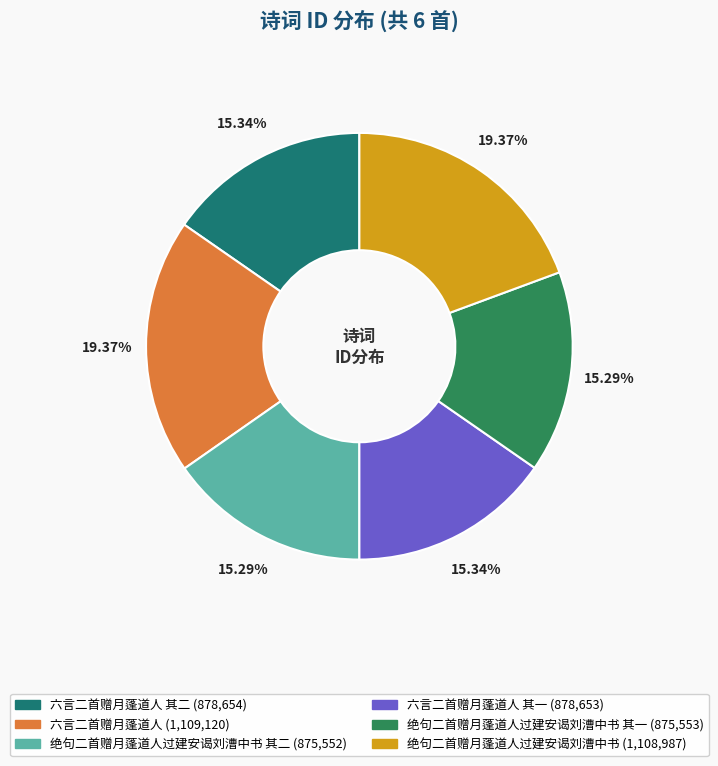

How many slices are in this pie chart?

6